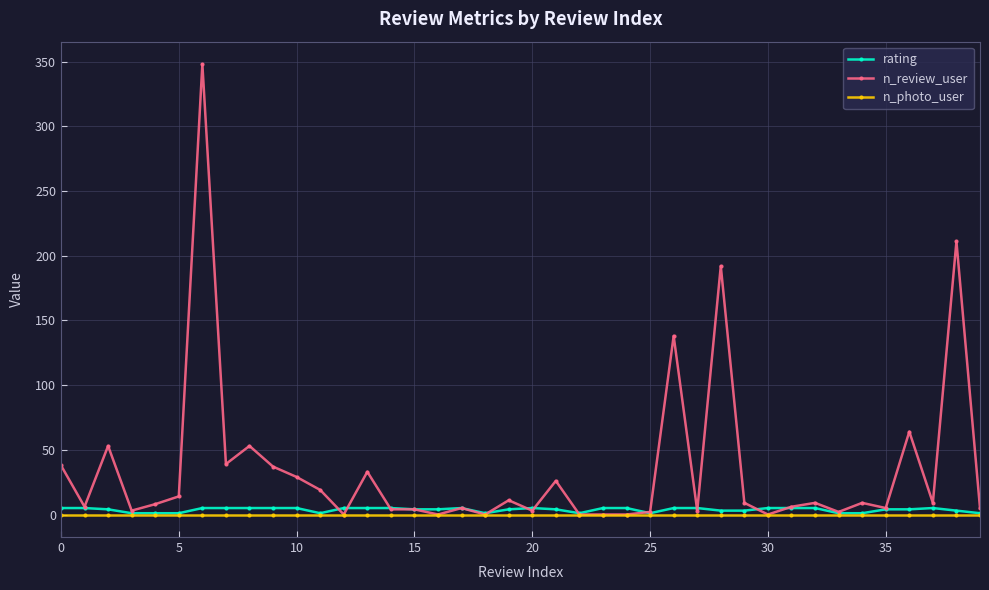

Which series has the widest spread of values?

n_review_user